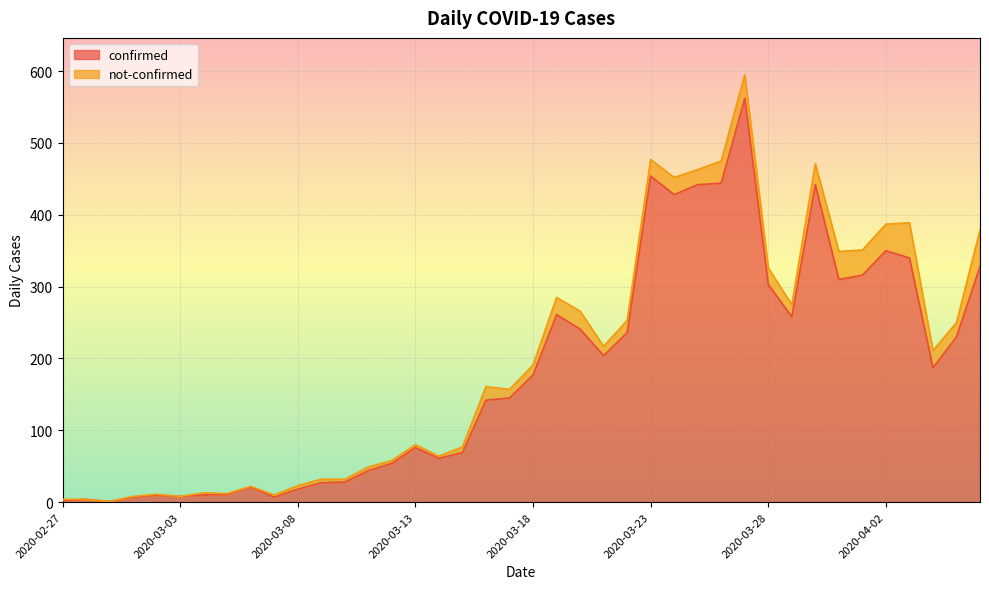

Rank the categories by value from highest to lowest.

2020-03-27, 2020-03-23, 2020-03-26, 2020-03-25, 2020-03-30, 2020-03-24, 2020-04-02, 2020-04-03, 2020-04-06, 2020-04-01, 2020-03-31, 2020-03-28, 2020-03-19, 2020-03-29, 2020-03-20, 2020-03-22, 2020-04-05, 2020-03-21, 2020-04-04, 2020-03-18, 2020-03-17, 2020-03-16, 2020-03-13, 2020-03-15, 2020-03-14, 2020-03-12, 2020-03-11, 2020-03-10, 2020-03-09, 2020-03-06, 2020-03-08, 2020-03-05, 2020-03-02, 2020-03-04, 2020-03-03, 2020-03-01, 2020-03-07, 2020-02-28, 2020-02-27, 2020-02-29